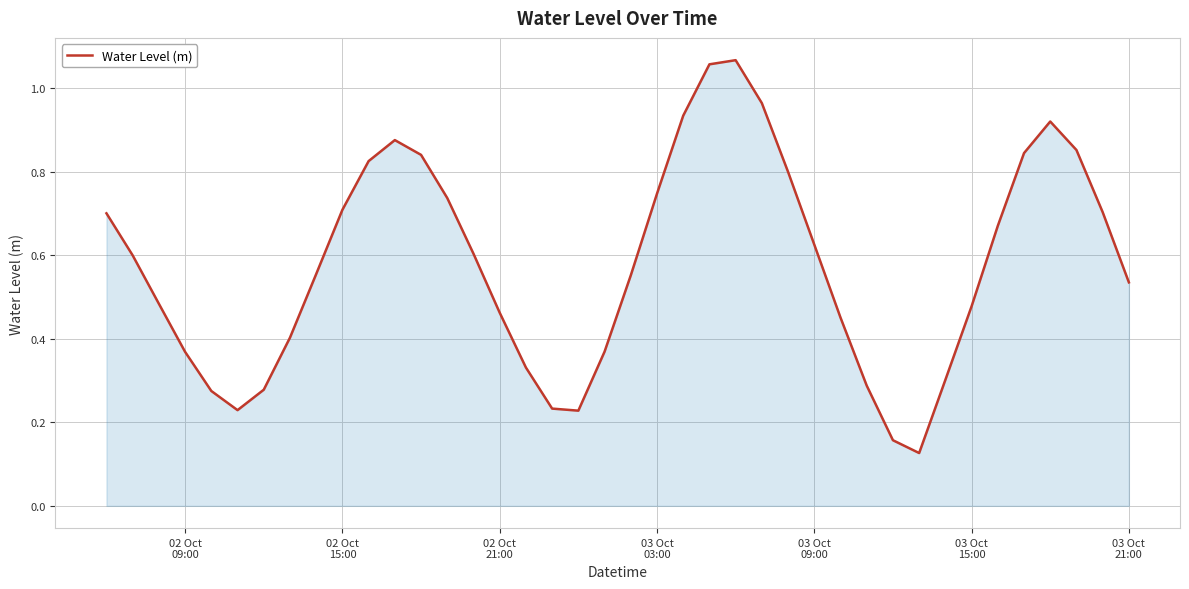

What is the average value?

0.6